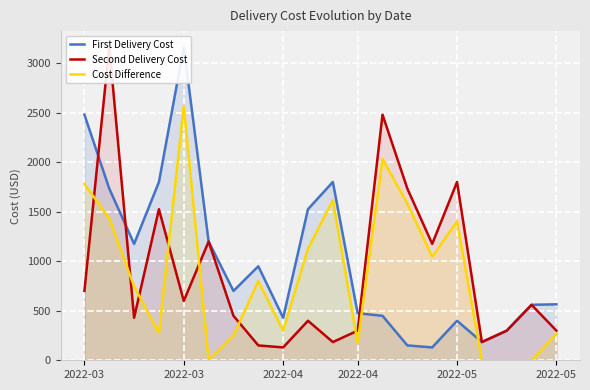

True or false: First Delivery Cost and Cost Difference intersect in this chart.

True